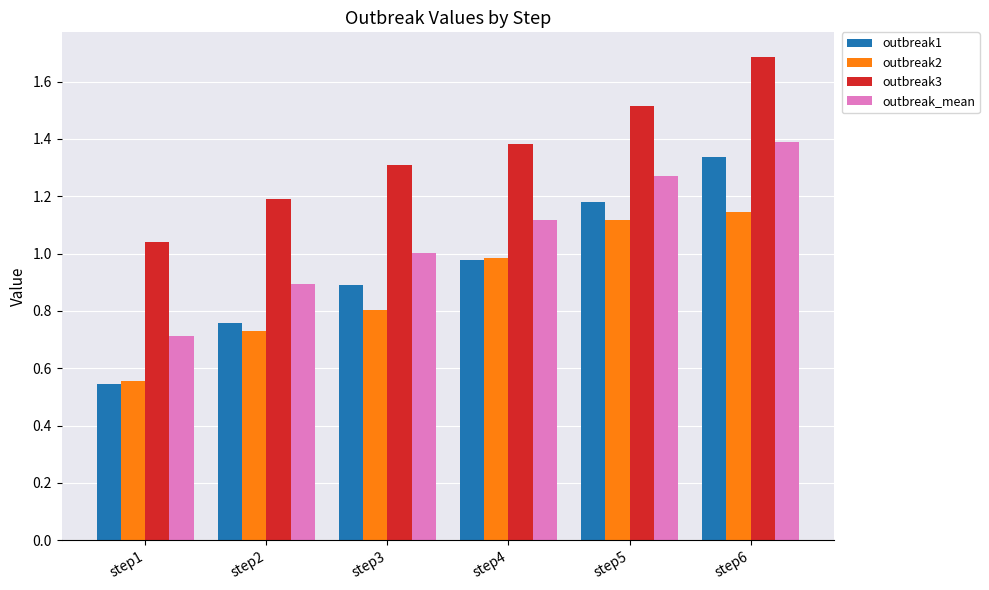

What is the average value of the outbreak3 series?

1.4